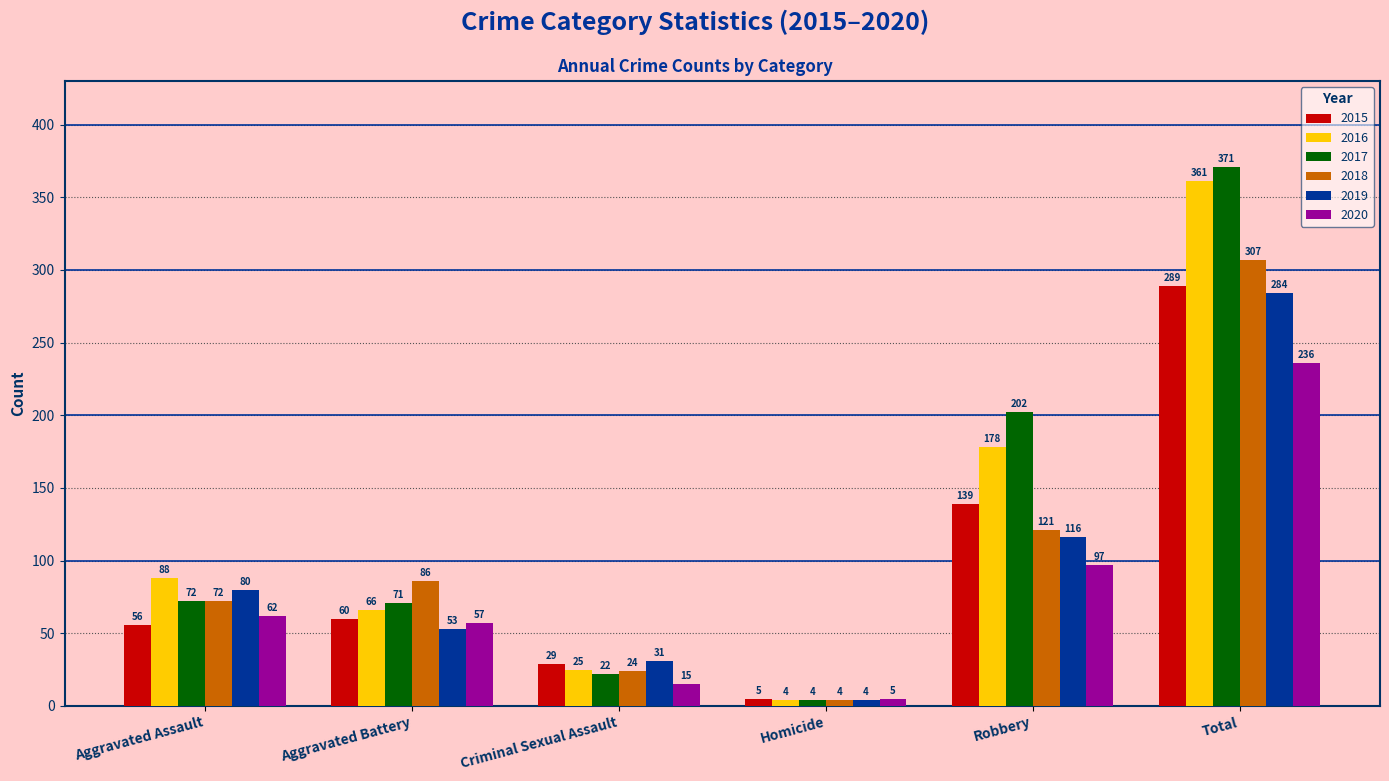

Which series has the largest total across all categories?

2017